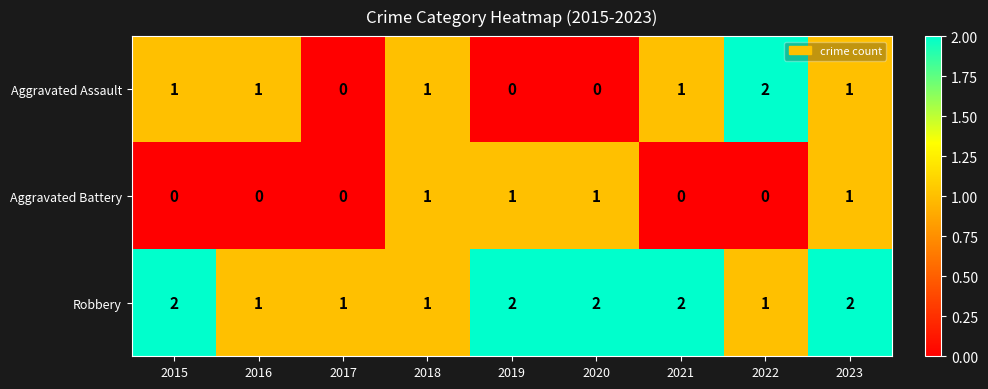

What is the sum of the Robbery values at 2015 and 2019?

4